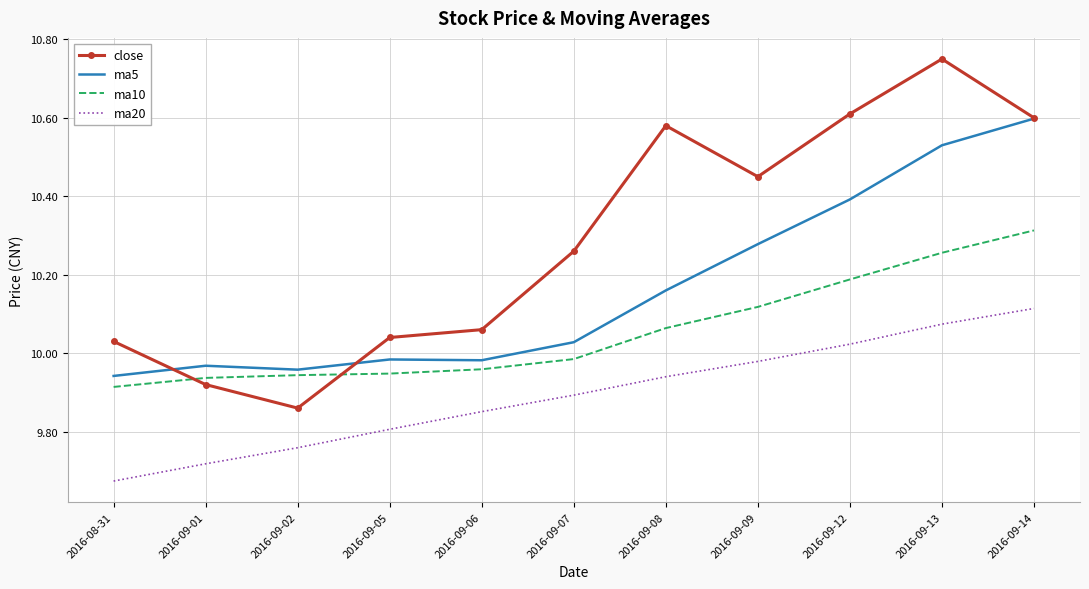

What position from the right is 2016-09-07?

6